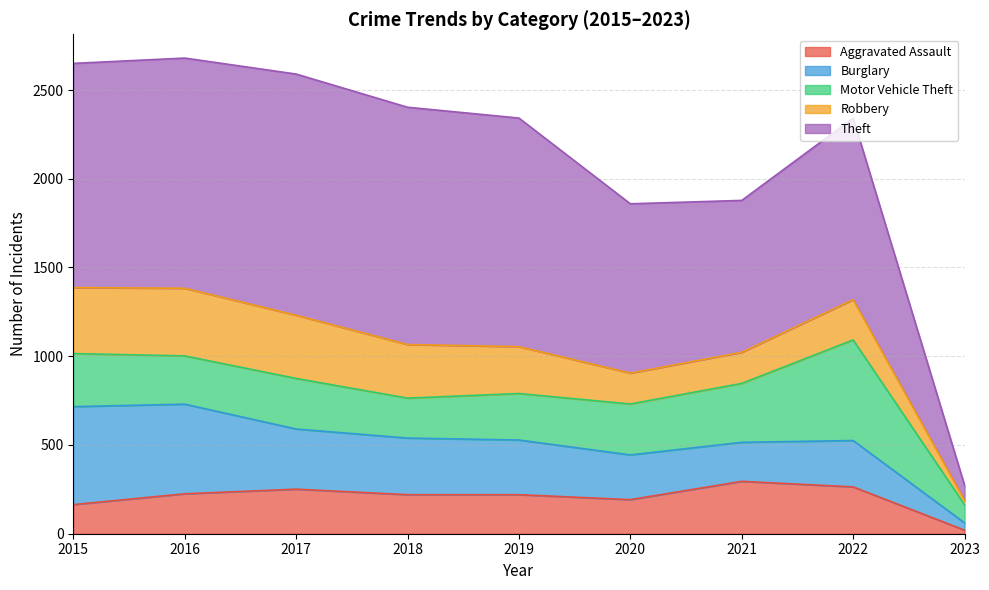

What is the difference between the maximum and minimum values in the Aggravated Assault series?

275